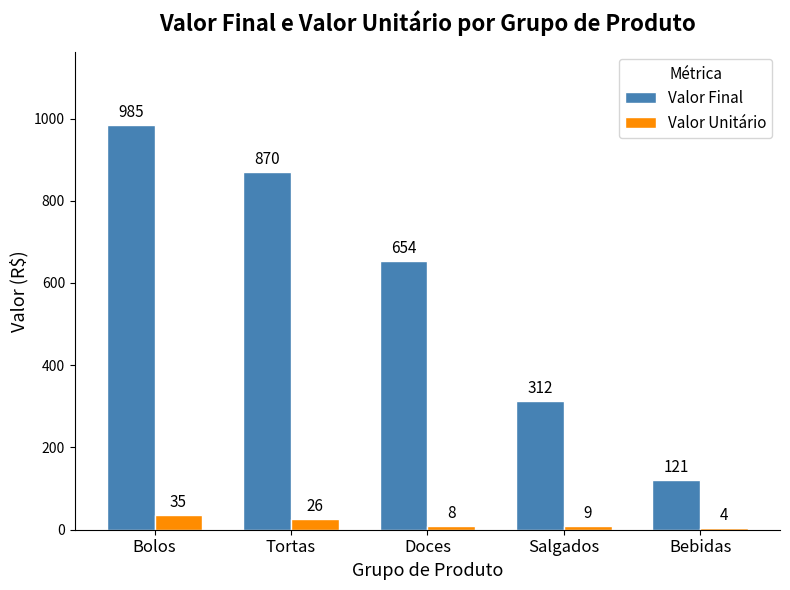

Is it true that Valor Final equals 654 at Doces?

True